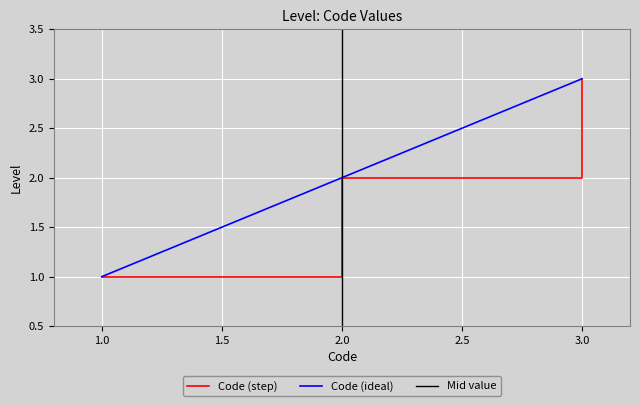

What is the difference between the maximum and minimum values?

2